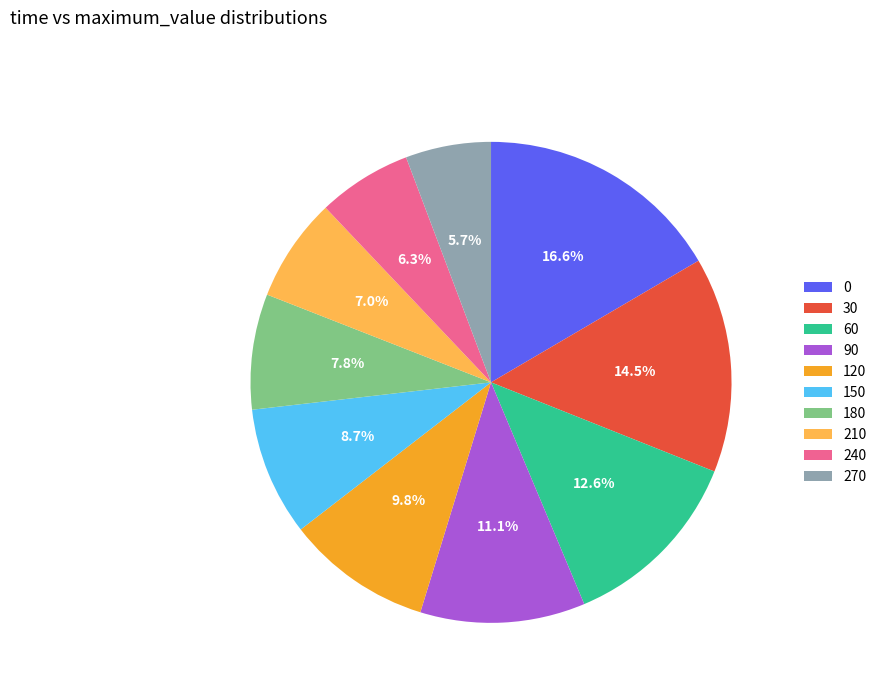

Rank the categories by value from highest to lowest.

0, 30, 60, 90, 120, 150, 180, 210, 240, 270